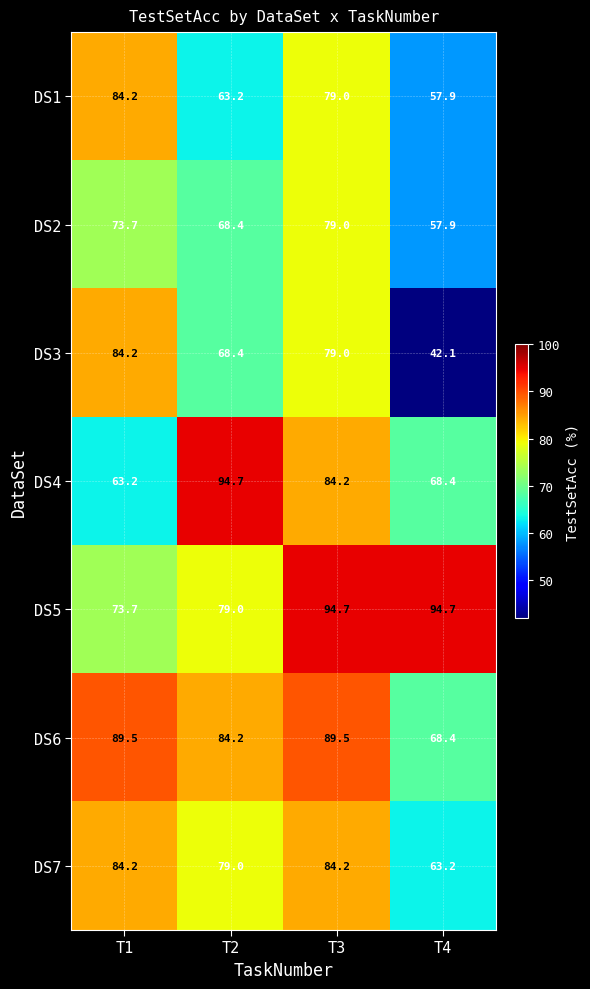

The DS2 series shows 79.0 at T3. True or false?

True